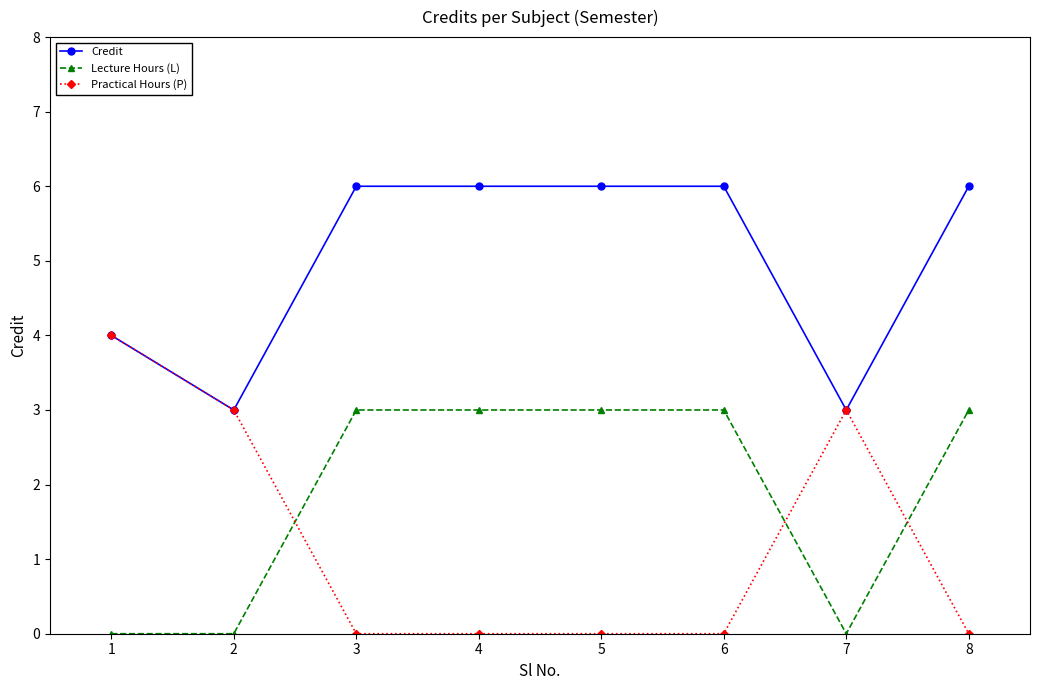

What is the highest value of the Practical Hours (P) series?

4